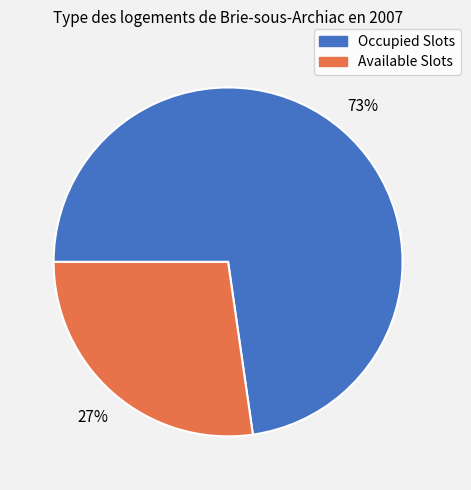

To the nearest percent, what percentage of the pie is Available Slots?

27%